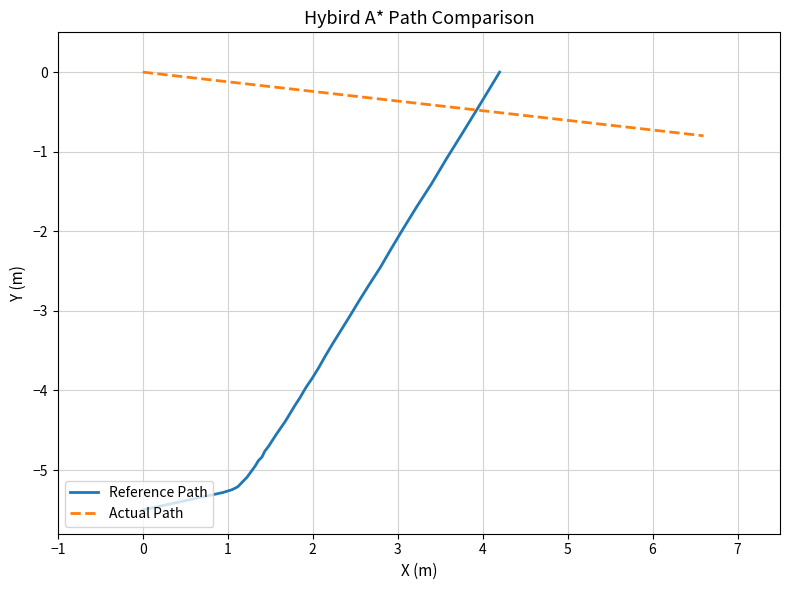

How many lines are shown in the chart?

2